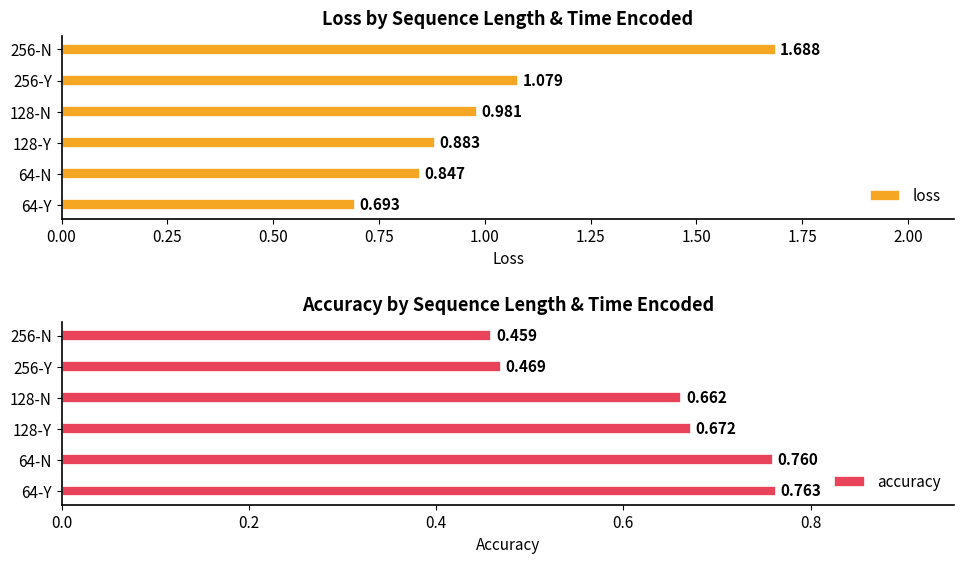

How many accuracy values are between 0 and 1?

6